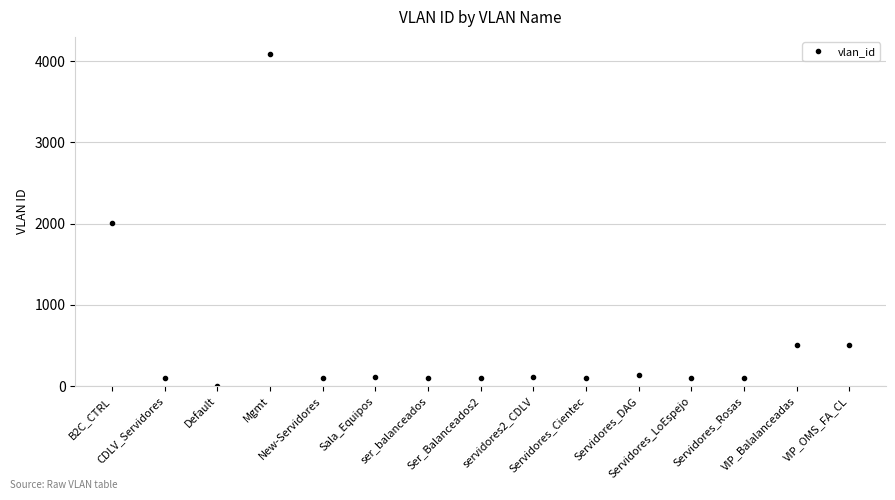

Which category has the lowest value across all series?

Default